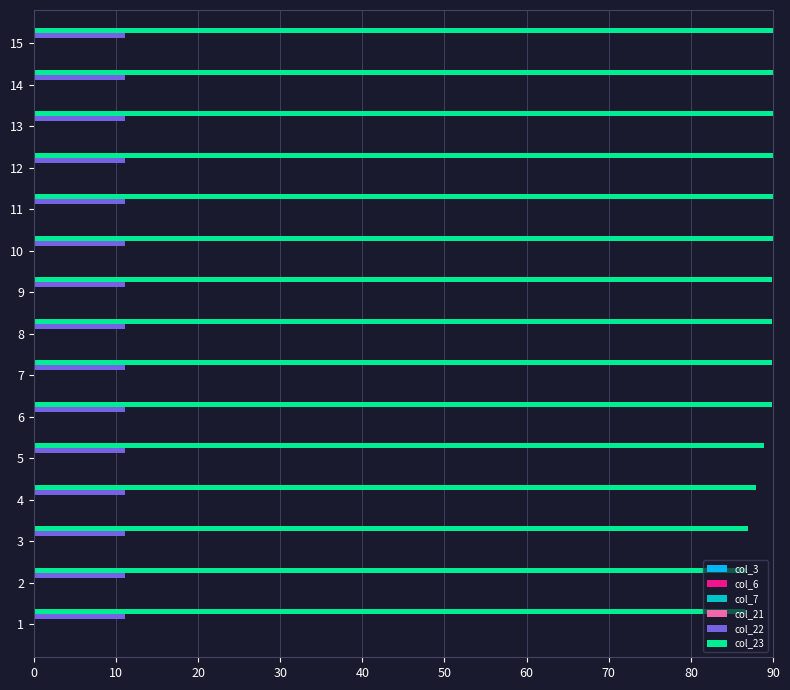

The value of col_23 at 8 is 89.9. True or false?

True